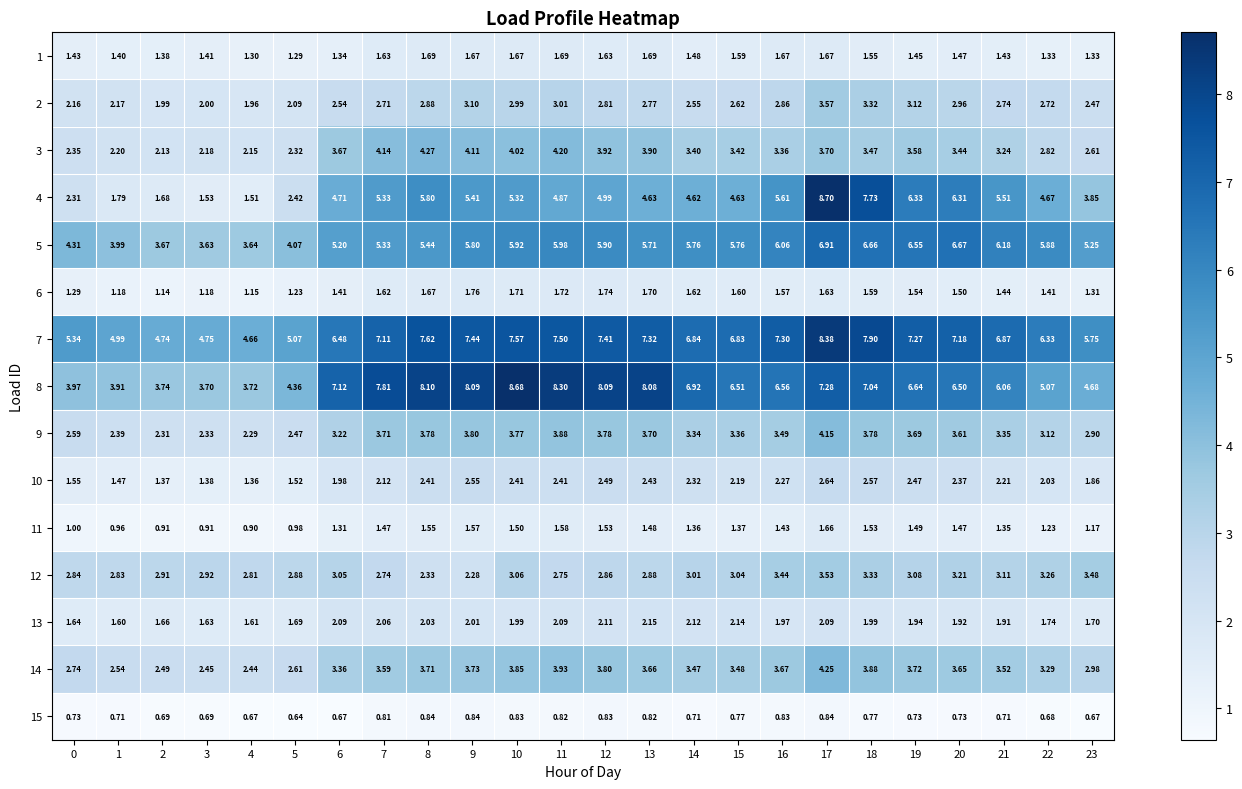

Which series has the largest range (max minus min)?

4